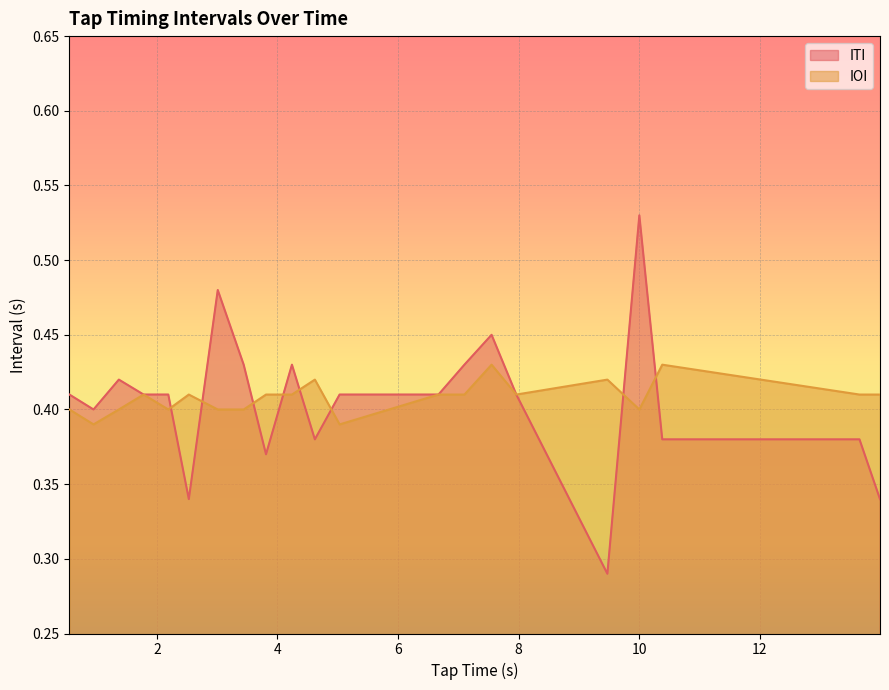

In ITI, how many points are lower than both neighbors (excluding endpoints)?

5